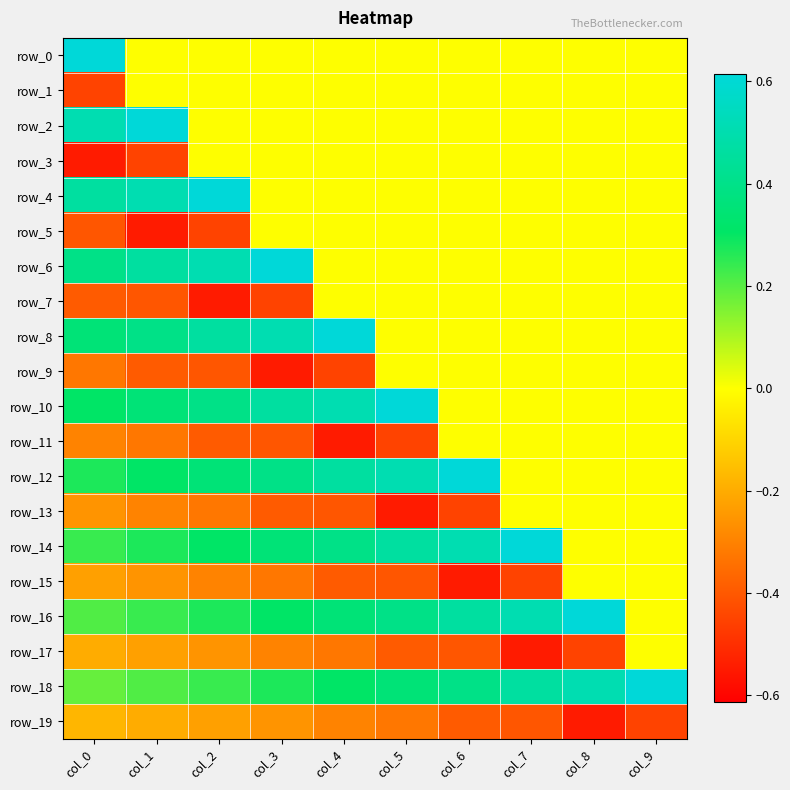

Between col_0 and col_9, which series saw the biggest shift?

row_0